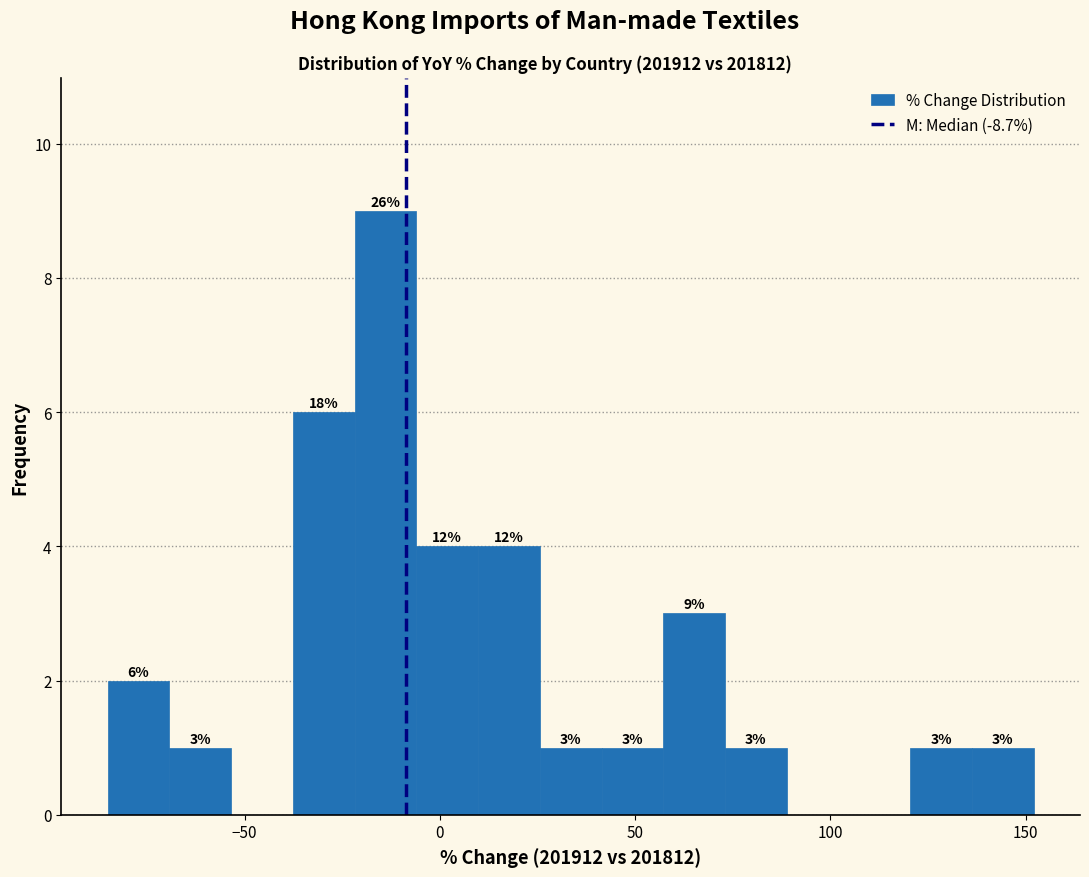

Around what value on the x-axis is the tallest bar? Give the approximate position of its centre, as read against the axis.

-15